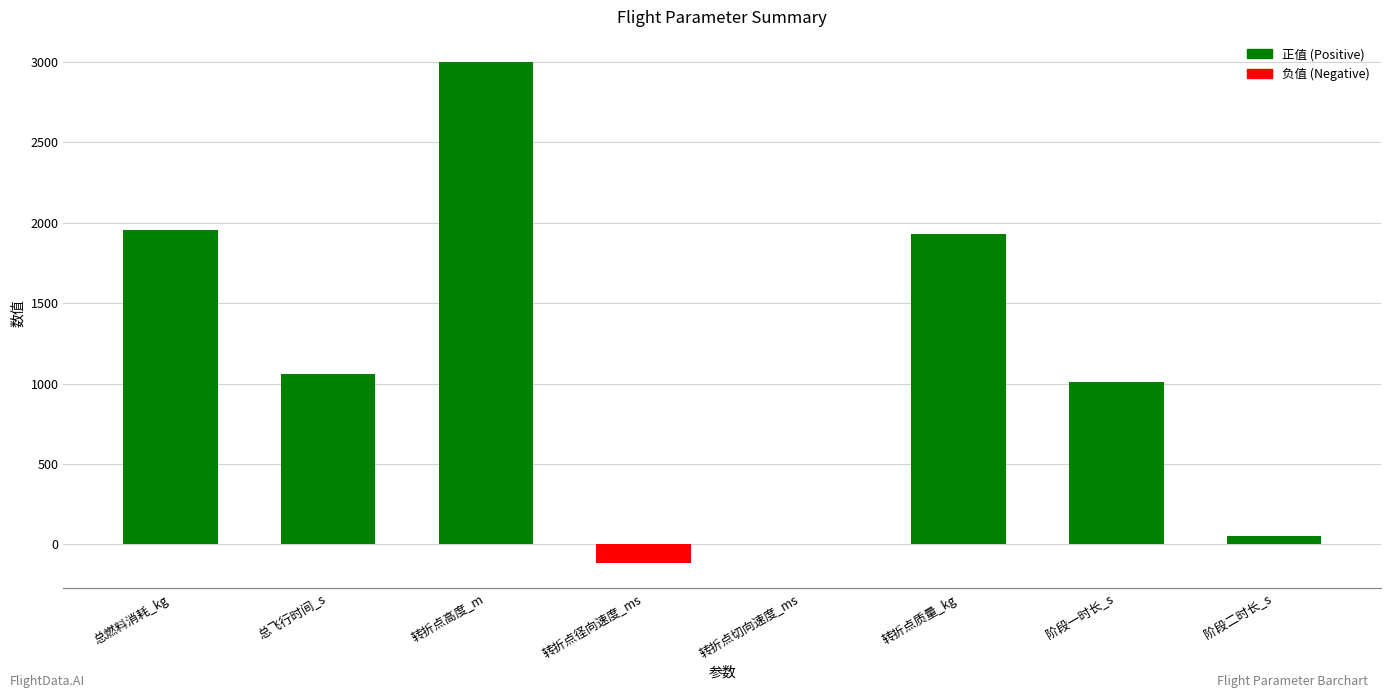

How many categories are shown in the chart?

8